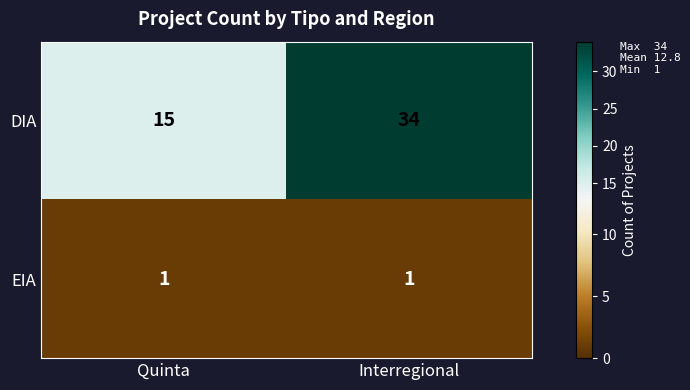

Which category has the highest value across all series?

Interregional